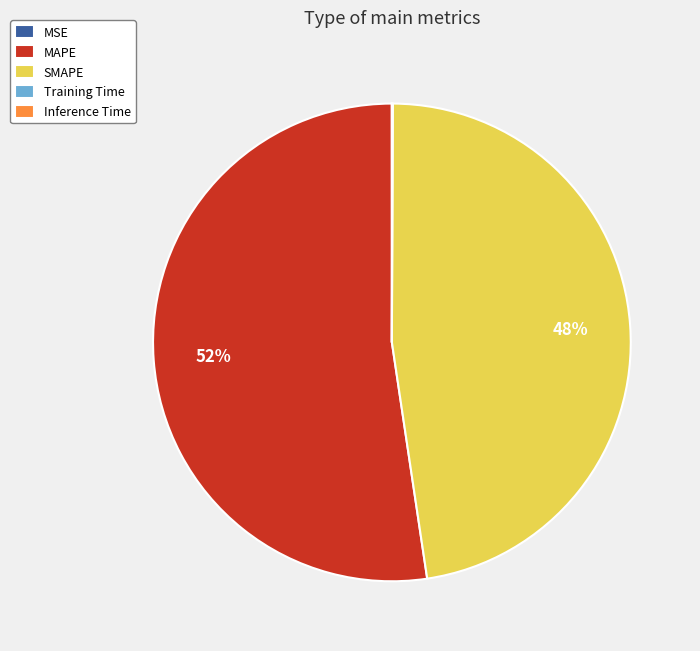

True or false: SMAPE accounts for 48% of the total.

True